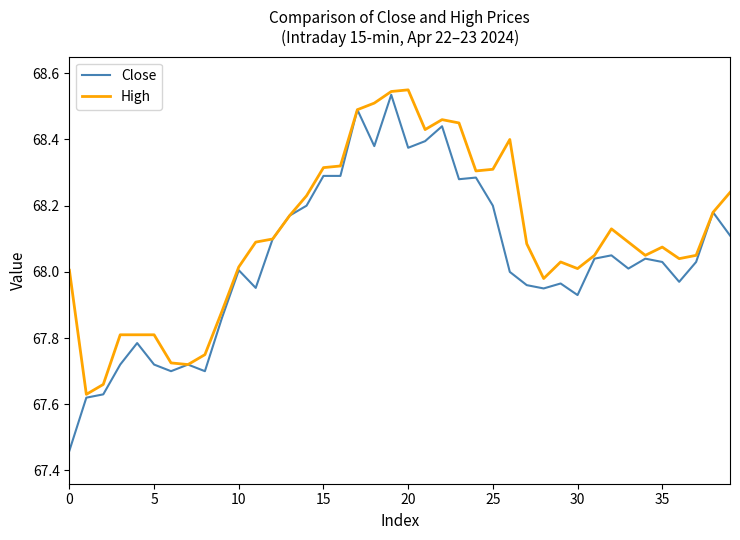

Rank the series by their average value, from highest to lowest.

High, Close